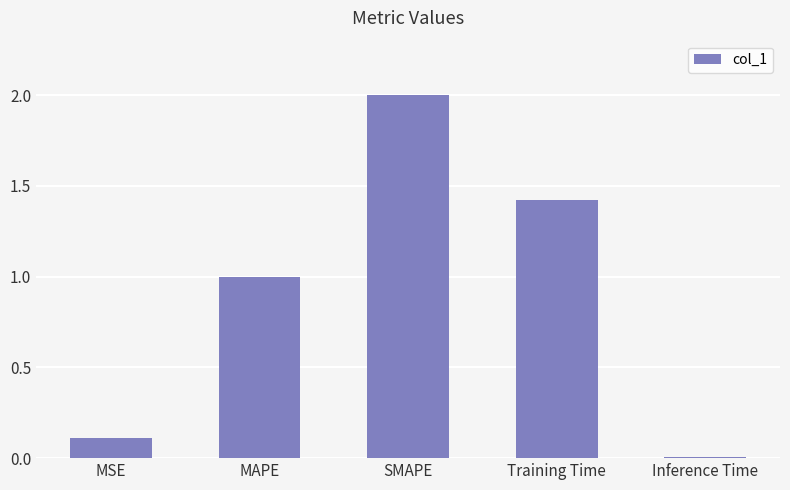

What position from the left is MSE?

1